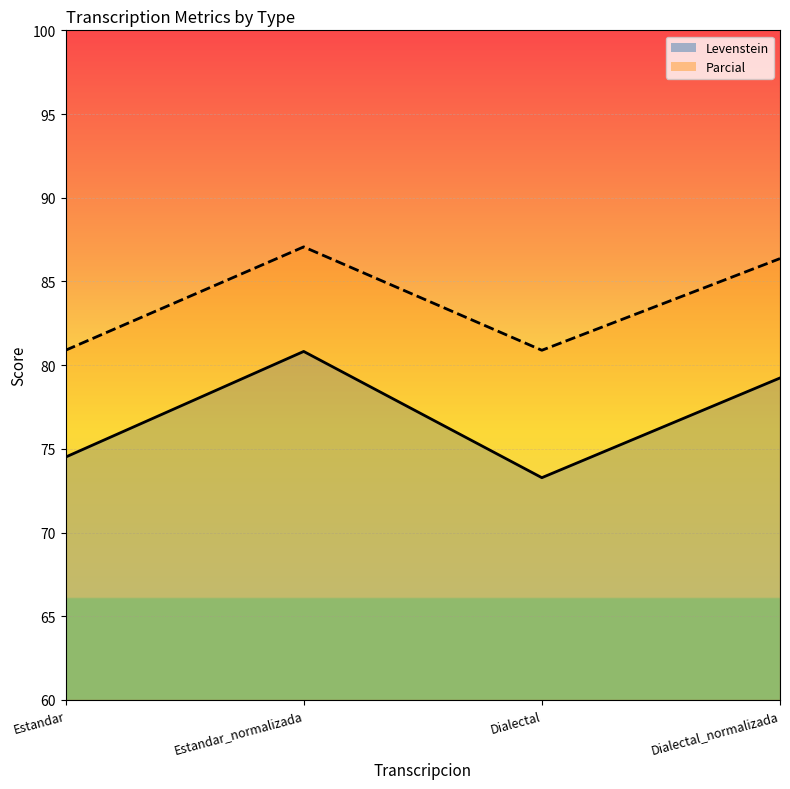

What is the difference between the Levenstein values at Estandar and Dialectal?

1.2